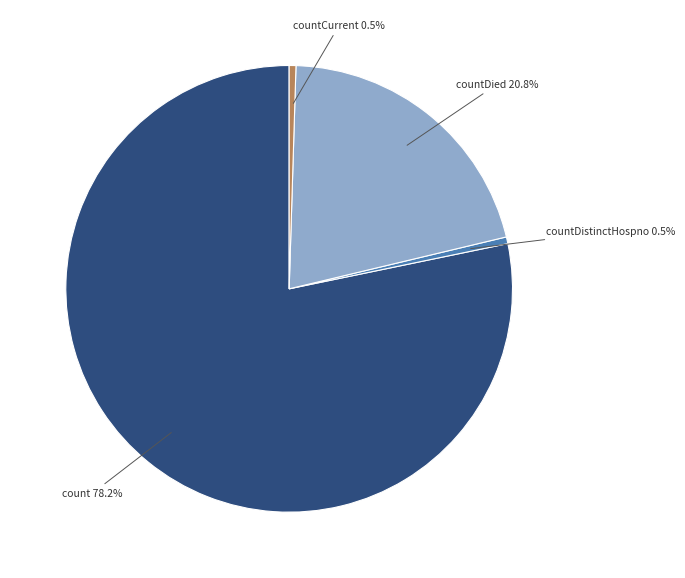

Which has a higher value, countDied or countDistinctHospno?

countDied